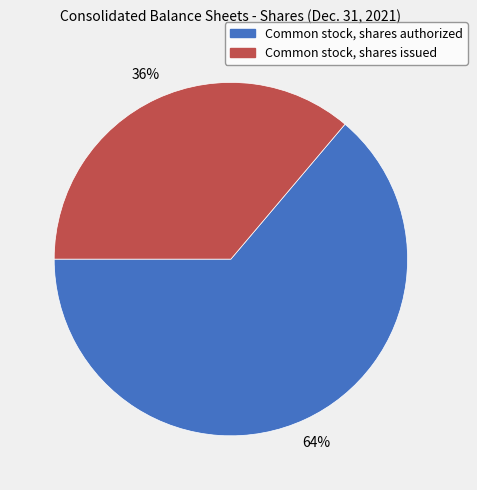

Rank the categories by value from highest to lowest.

Common stock, shares authorized, Common stock, shares issued